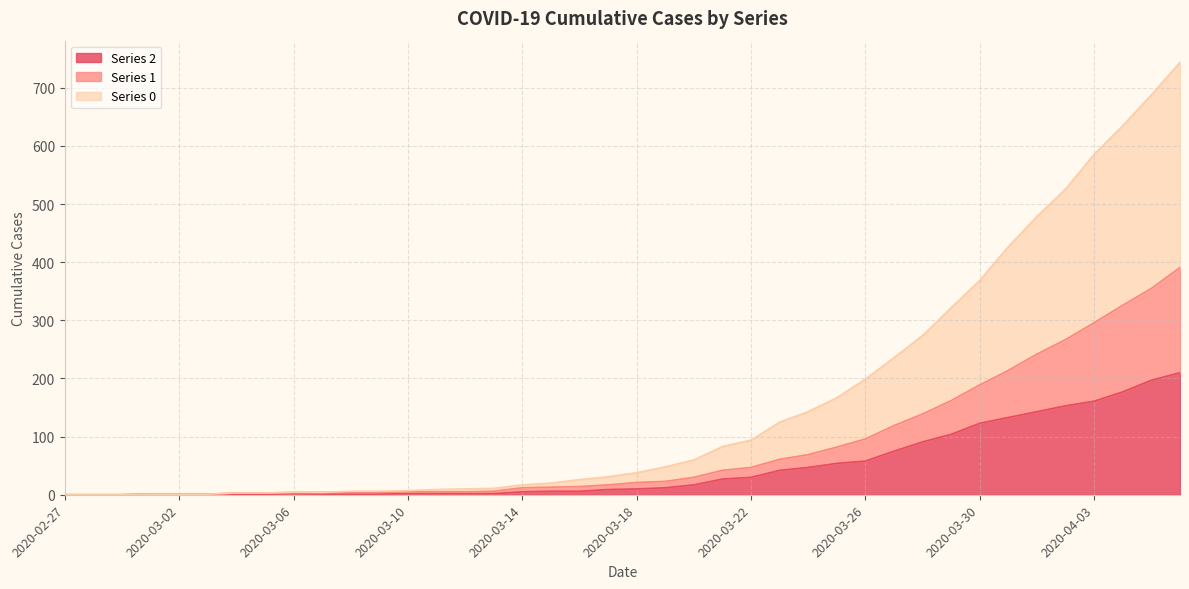

How many data points in 1 are above 21?

19